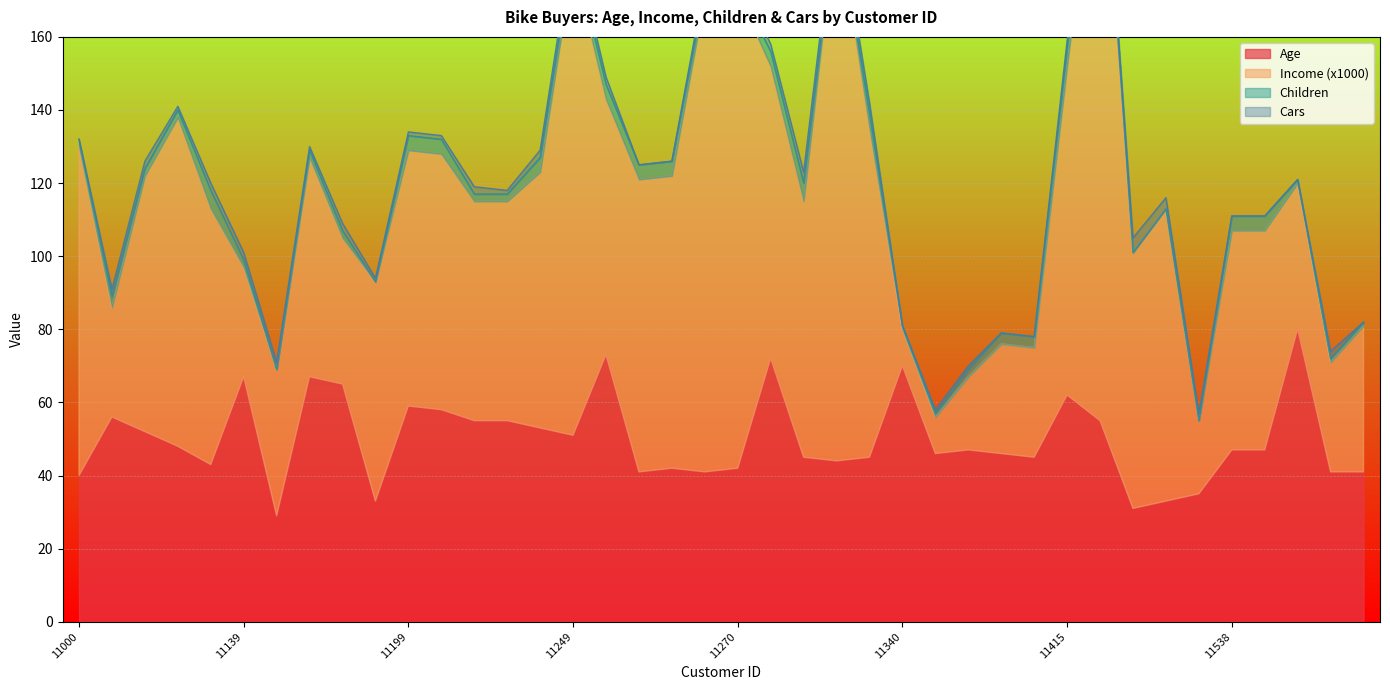

True or false: Age and Cars intersect in this chart.

False